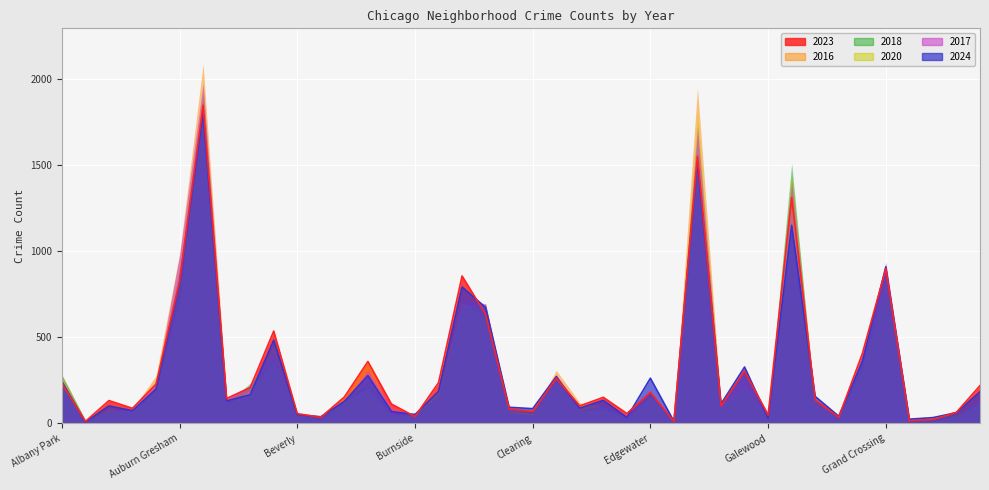

What is the label of the 4th point from the right?

Grant Park